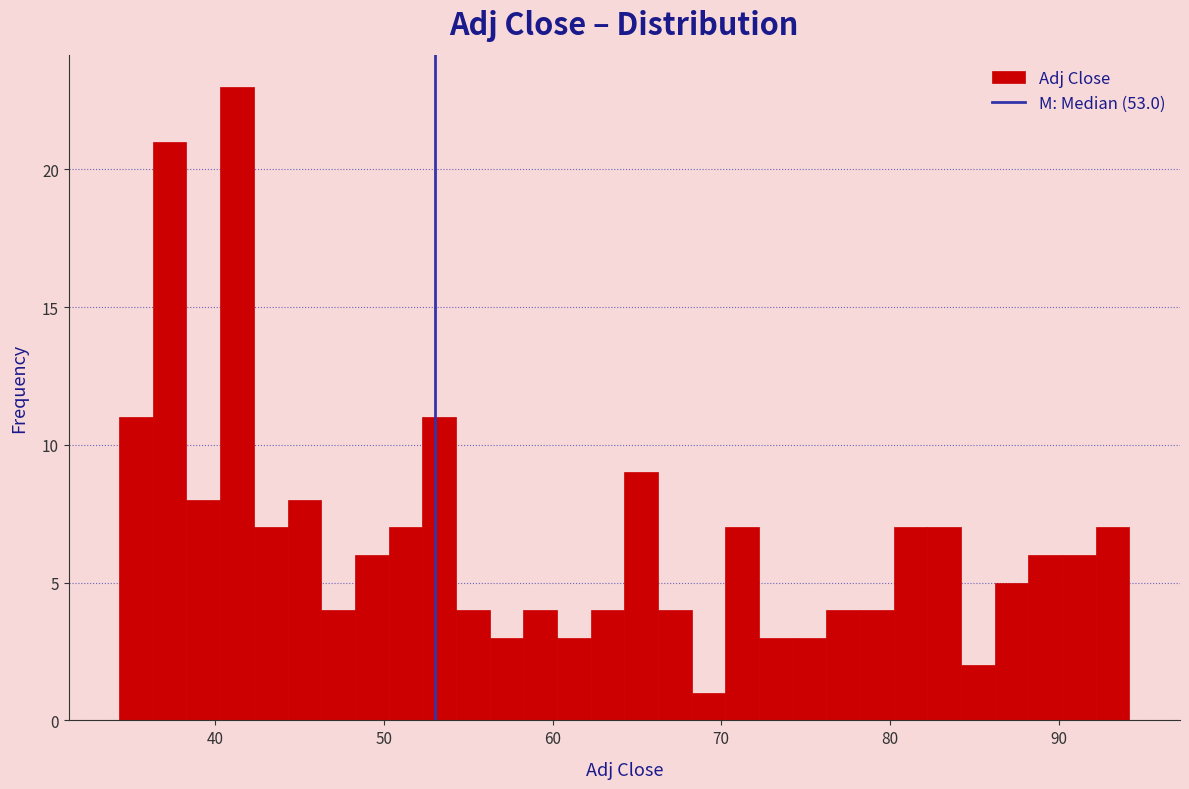

Around what value on the x-axis is the tallest bar? Give the approximate position of its centre, as read against the axis.

41